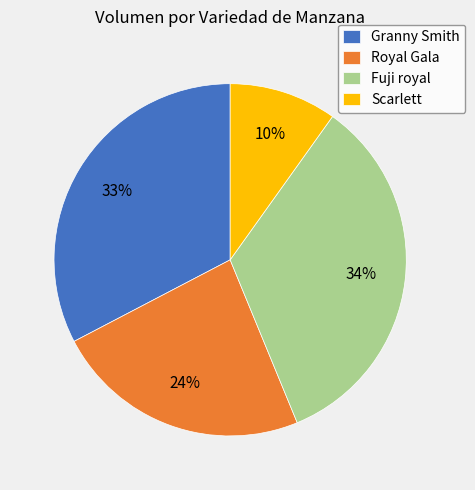

Approximately how many times larger is the value at Fuji royal compared to Granny Smith?

1.0